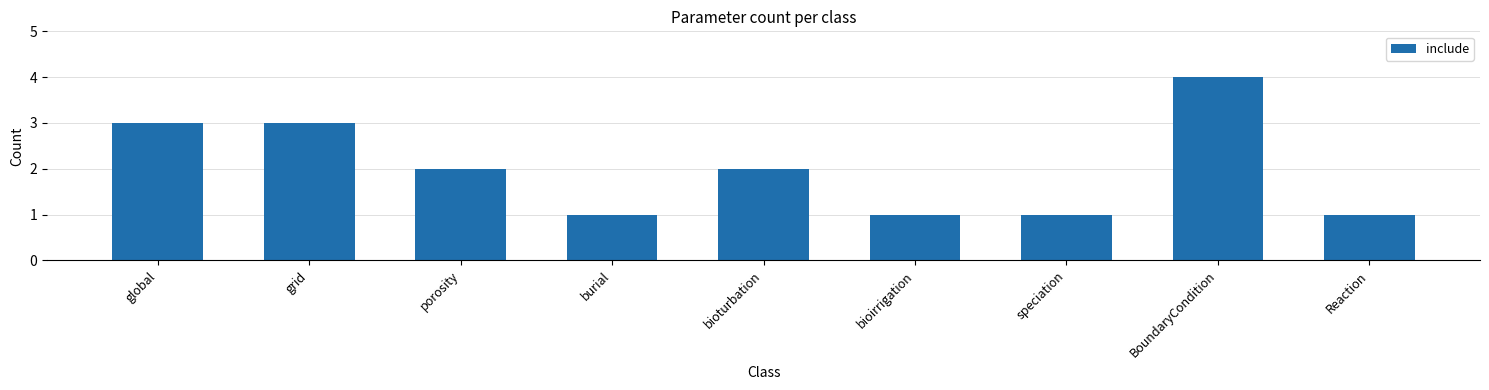

What is the difference between the maximum and minimum values?

3